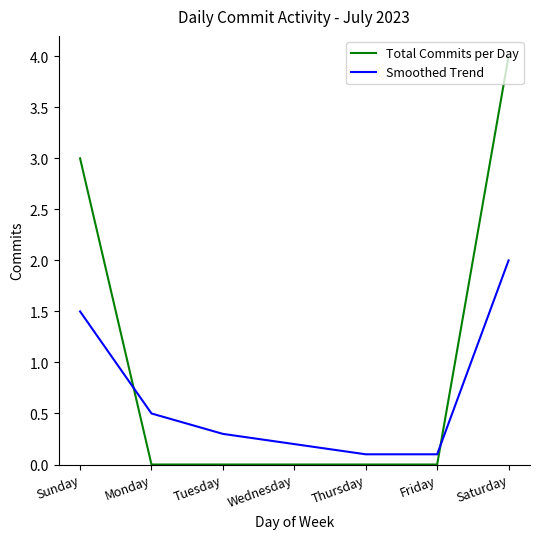

Which category has the highest value across all series?

Saturday